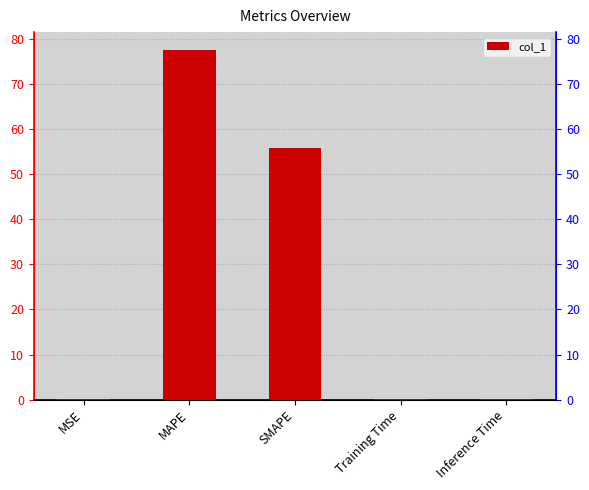

What is the label of the 3rd bar from the right?

SMAPE